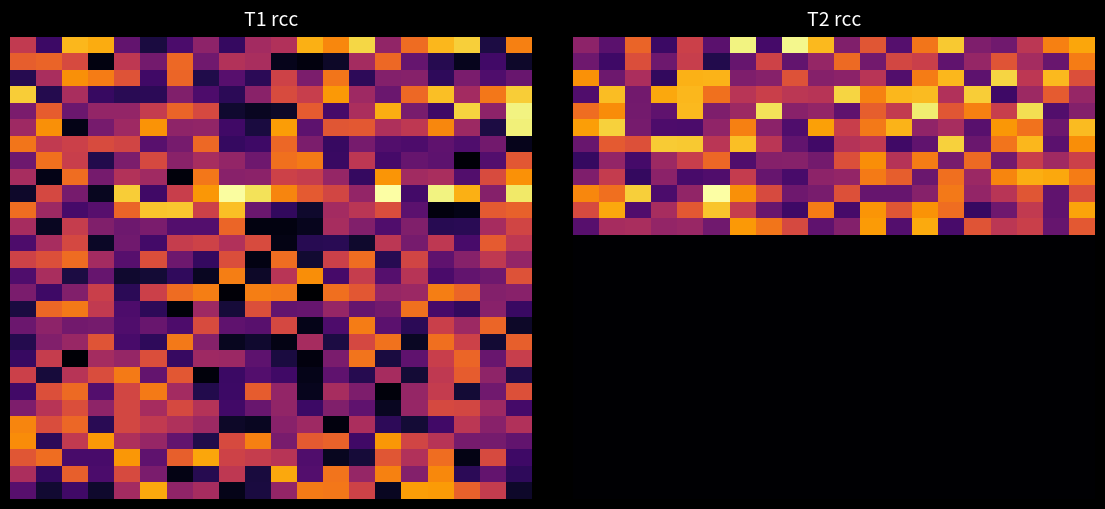

At how many categories does at least one series exceed 0?

20